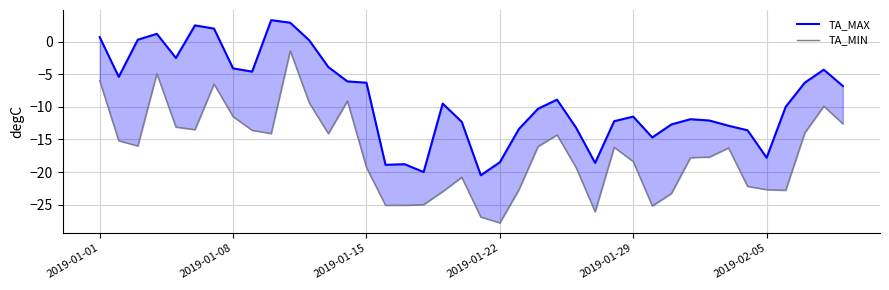

Reading left to right, transcribe all the data shown in this chart.

TA_MAX: 0.7	-5.4	0.3	1.2	-2.5	2.5	2.0	-4.1	-4.6	3.3	2.9	0.2	-3.9	-6.1	-6.3	-18.9	-18.8	-20.0	-9.5	-12.3	-20.5	-18.5	-13.4	-10.3	-8.9	-13.2	-18.6	-12.2	-11.5	-14.7	-12.7	-11.9	-12.1	-12.9	-13.6	-17.8	-10.0	-6.3	-4.3	-6.8
TA_MIN: -6.0	-15.2	-16.0	-4.9	-13.1	-13.5	-6.5	-11.5	-13.6	-14.1	-1.4	-9.4	-14.1	-9.1	-19.3	-25.1	-25.1	-25.0	-23.0	-20.8	-26.9	-27.8	-22.7	-16.1	-14.3	-19.3	-26.1	-16.2	-18.4	-25.2	-23.3	-17.8	-17.7	-16.3	-22.2	-22.7	-22.8	-14.0	-9.9	-12.6